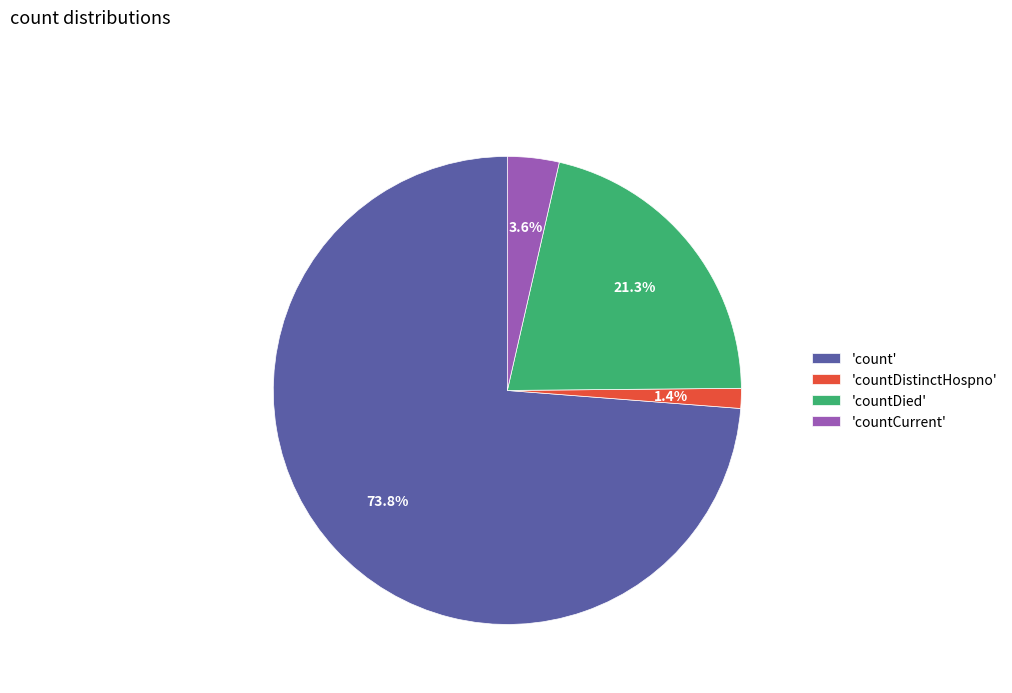

How much of the chart is everything except 'countDistinctHospno'?

98.6%